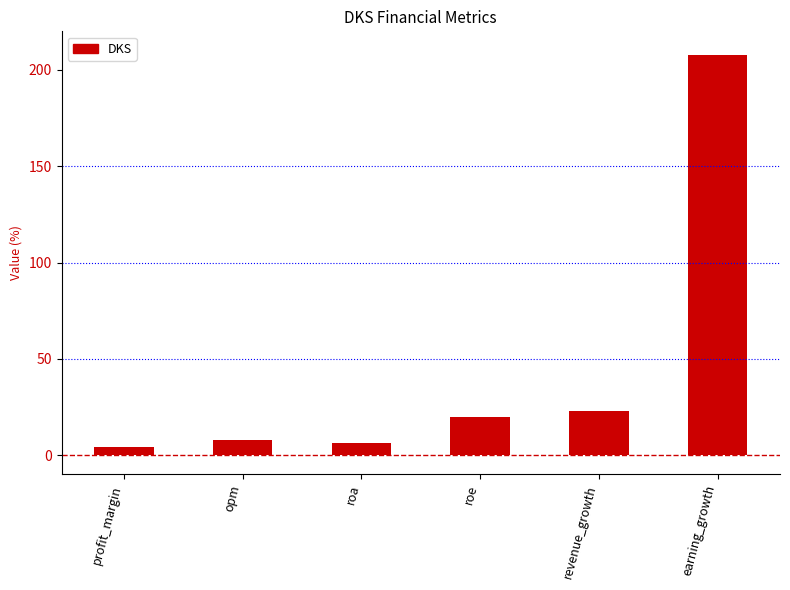

What is the average value?

44.8